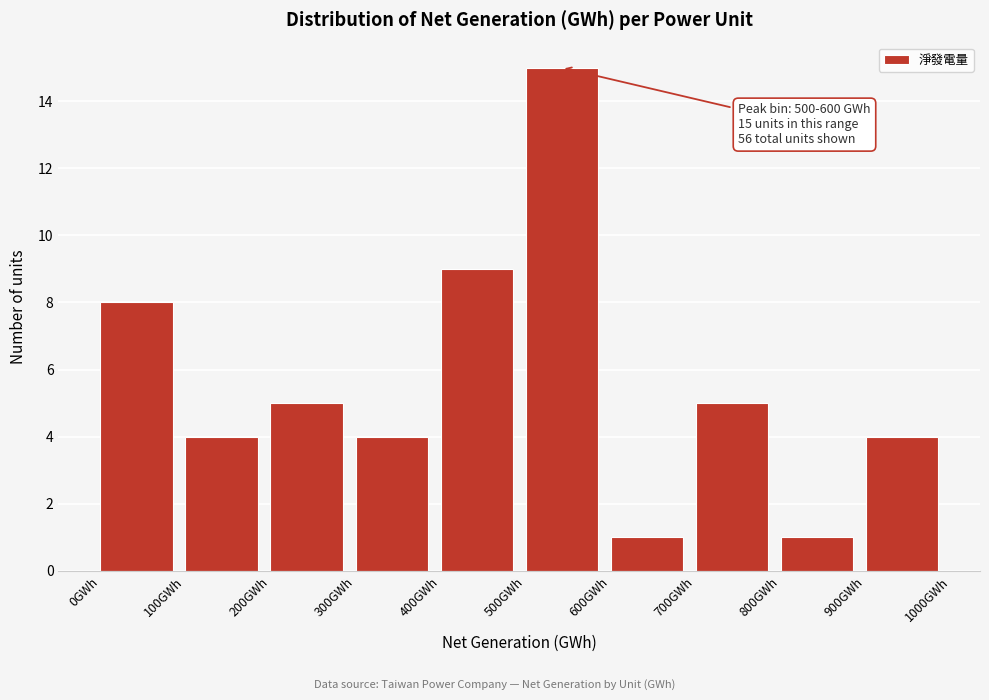

Over which range of the x-axis is the bar tallest?

500 to 600